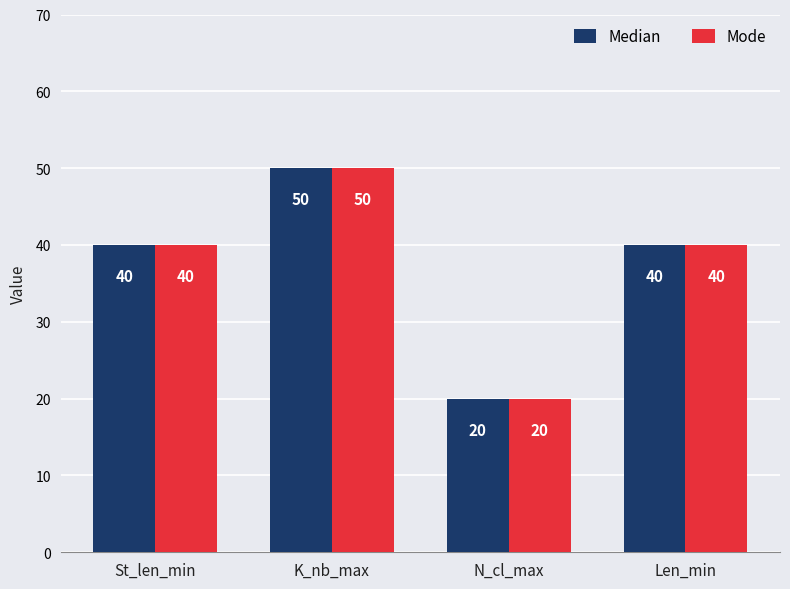

True or false: Median has a value of 67 at K_nb_max.

False